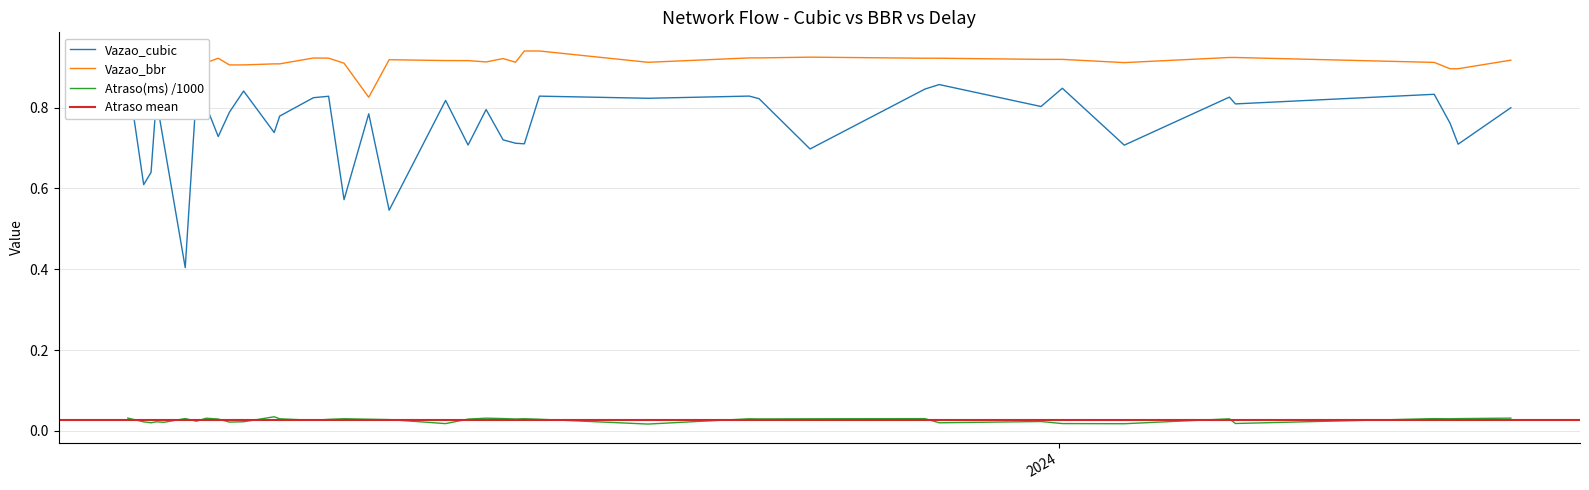

Reading right to left, list all the values displayed in this chart.

Vazao_cubic: 0.8	0.7	0.8	0.8	0.8	0.8	0.7	0.8	0.8	0.9	0.8	0.7	0.8	0.8	0.8	0.8	0.7	0.7	0.7	0.8	0.7	0.8	0.5	0.8	0.6	0.8	0.8	0.8	0.7	0.8	0.8	0.7	0.8	0.8	0.4	0.7	0.8	0.6	0.6	0.9
Vazao_bbr: 0.9	0.9	0.9	0.9	0.9	0.9	0.9	0.9	0.9	0.9	0.9	0.9	0.9	0.9	0.9	0.9	0.9	0.9	0.9	0.9	0.9	0.9	0.9	0.8	0.9	0.9	0.9	0.9	0.9	0.9	0.9	0.9	0.9	0.9	0.9	0.9	0.9	0.9	0.9	0.9
Atraso(ms): 0.0	0.0	0.0	0.0	0.0	0.0	0.0	0.0	0.0	0.0	0.0	0.0	0.0	0.0	0.0	0.0	0.0	0.0	0.0	0.0	0.0	0.0	0.0	0.0	0.0	0.0	0.0	0.0	0.0	0.0	0.0	0.0	0.0	0.0	0.0	0.0	0.0	0.0	0.0	0.0